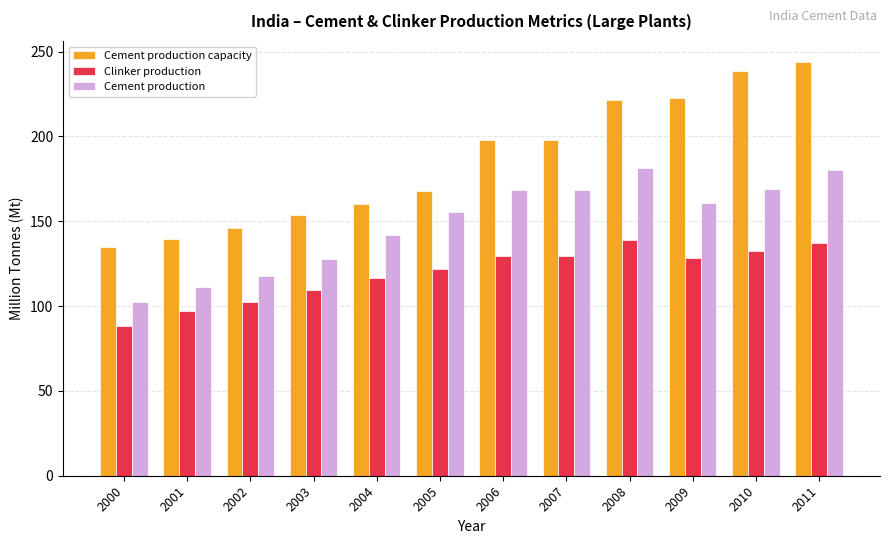

Which category has the lowest value across all series?

2000